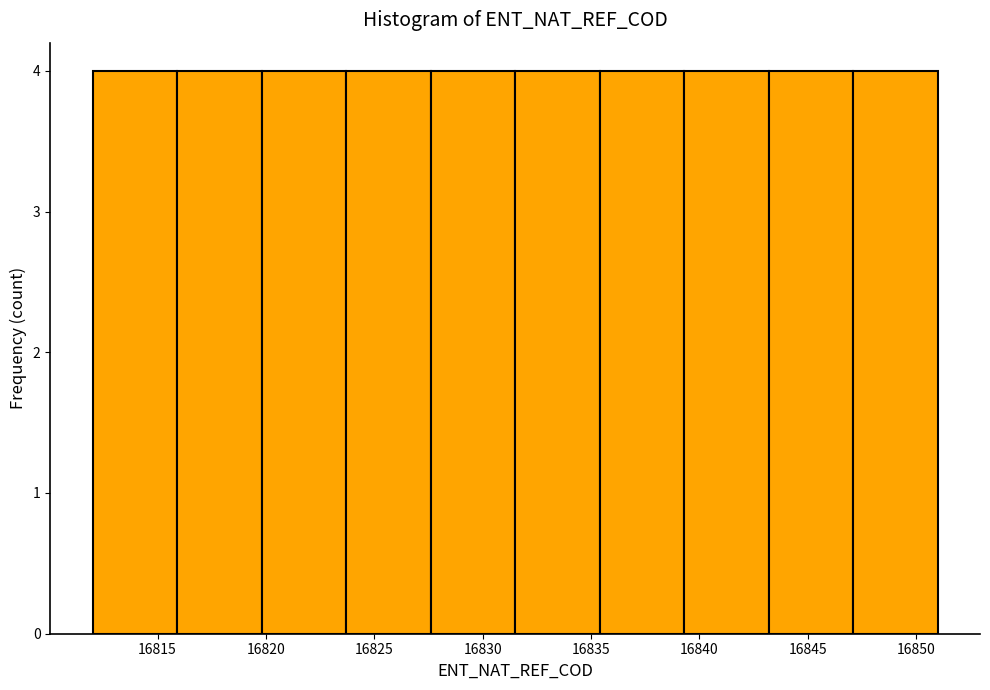

Reading left to right, list every bar in this chart as the range it spans on the x-axis followed by its height. Neither the bar edges nor the heights are printed on the chart, so give them approximately, as read against the axes.

16812.0 to 16815.9: 4
16815.9 to 16819.8: 4
16819.8 to 16823.7: 4
16823.7 to 16827.6: 4
16827.6 to 16831.5: 4
16831.5 to 16835.4: 4
16835.4 to 16839.3: 4
16839.3 to 16843.2: 4
16843.2 to 16847.1: 4
16847.1 to 16851.0: 4